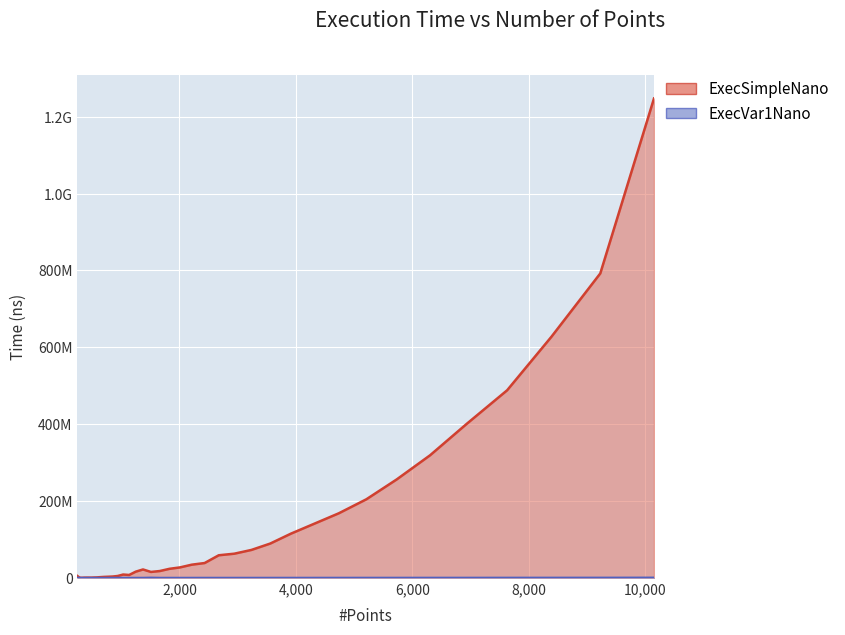

Where is ExecSimpleNano nearest to the value 624013012?

8389